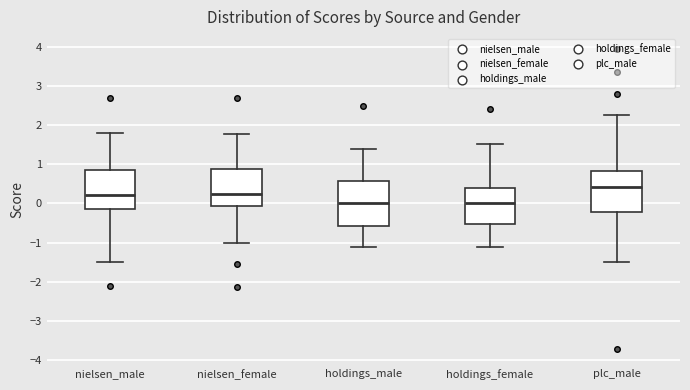

Comparing the boxes themselves (not the whiskers), which one is the tallest?

holdings_male